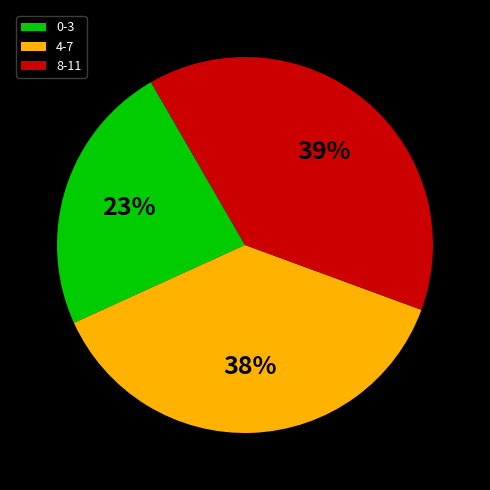

Is there a majority slice in this chart?

No